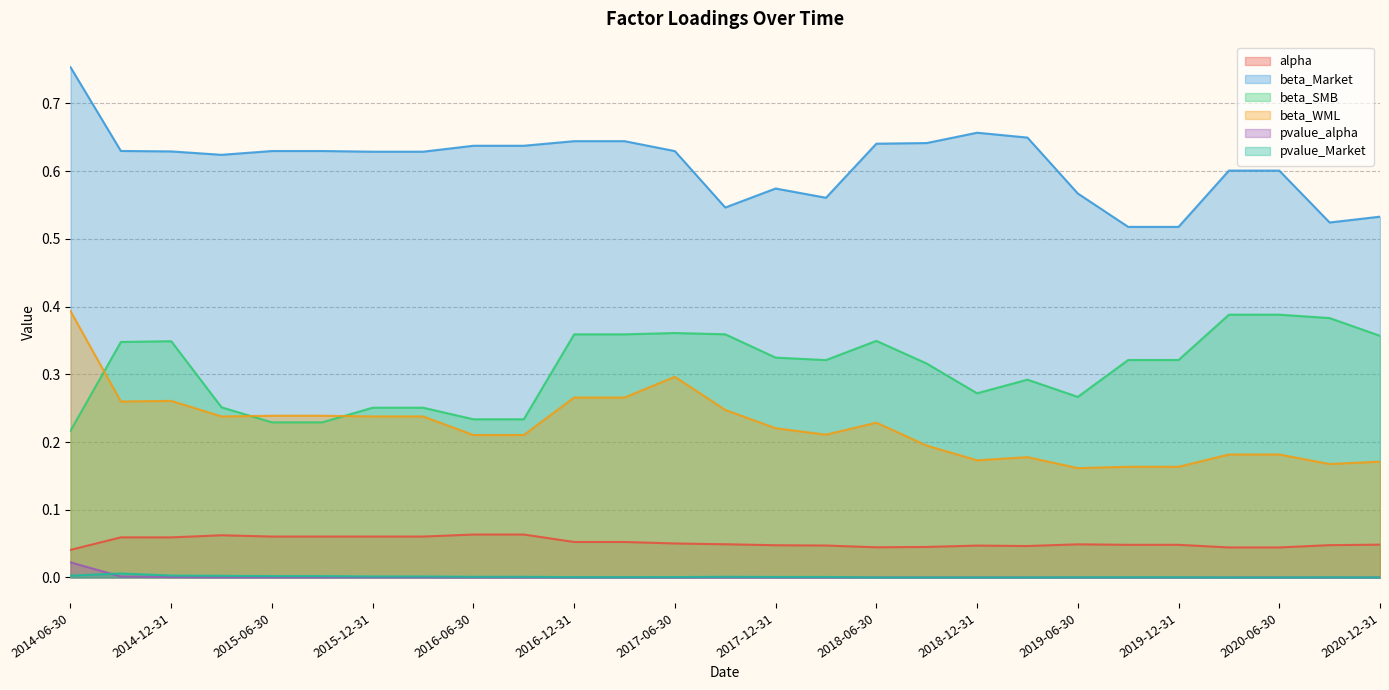

True or false: beta_SMB and beta_Market intersect in this chart.

False